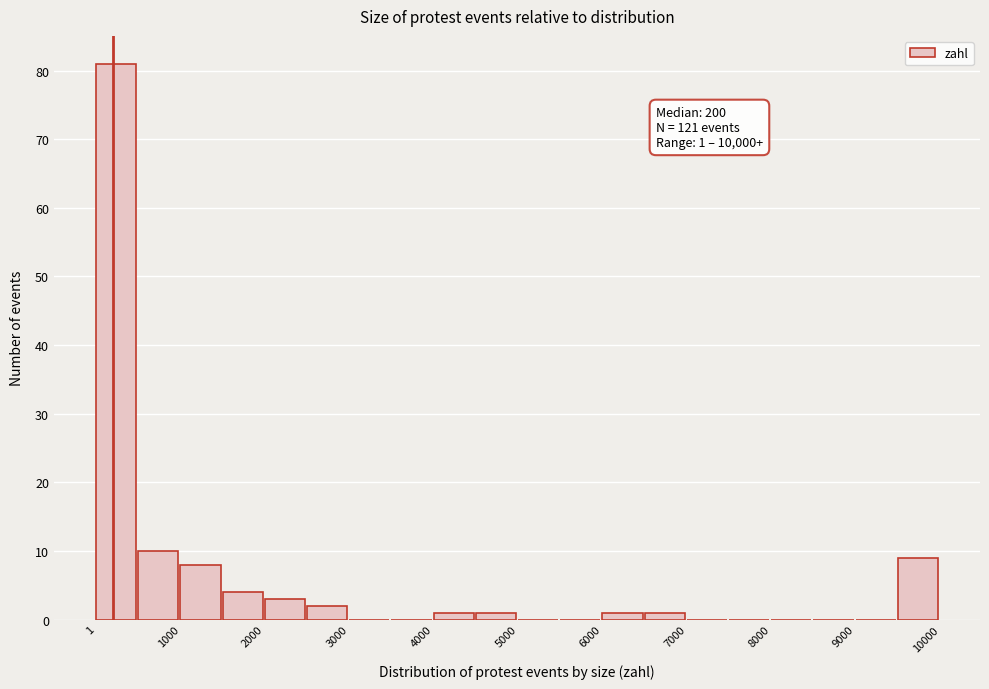

Over which range of the x-axis is the bar tallest?

0 to 500